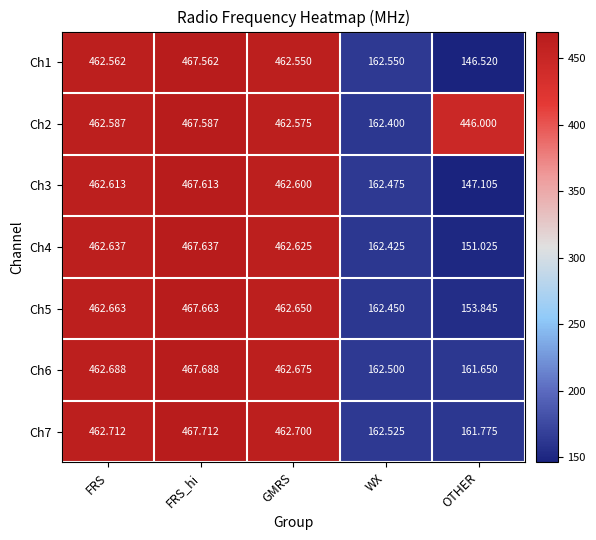

Where does the Ch6 series first go above 462?

FRS